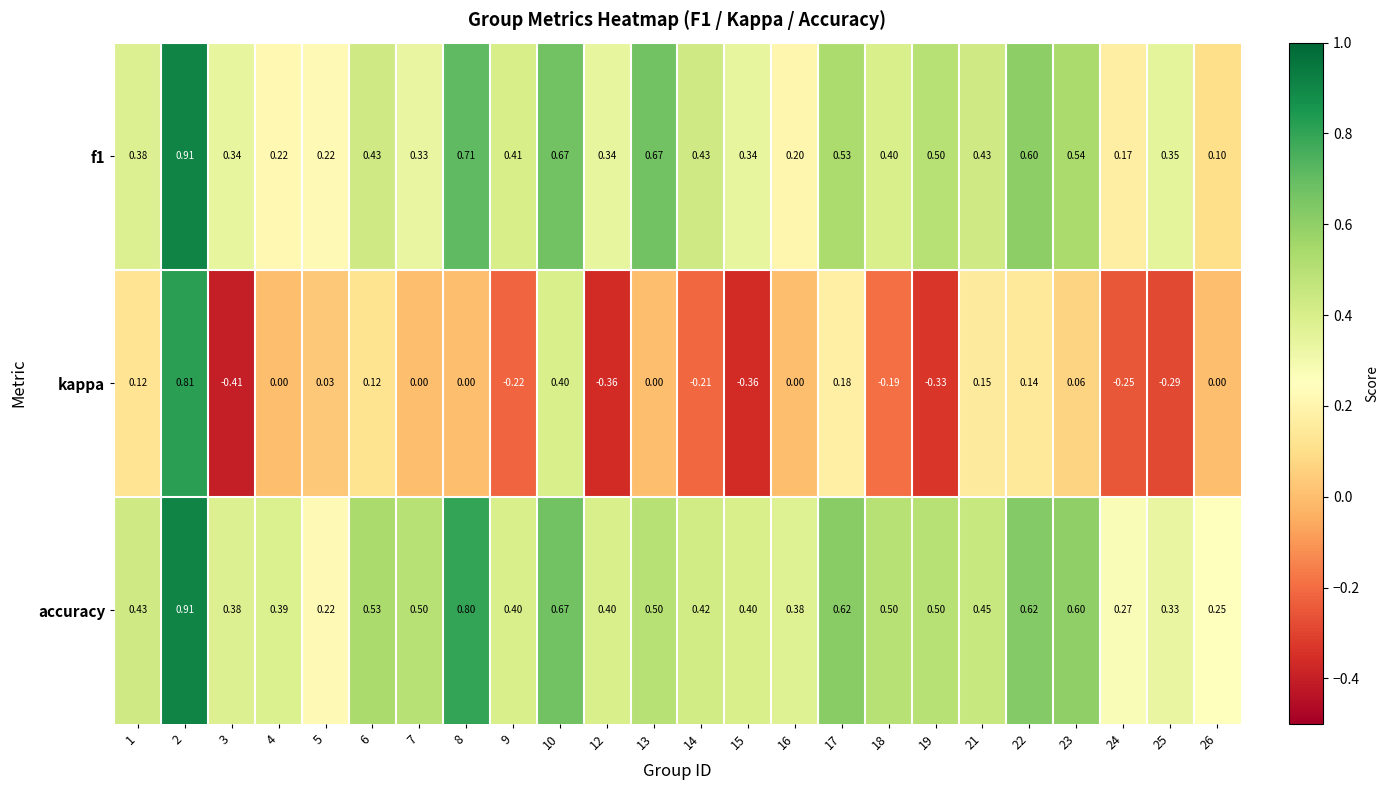

Which series has the largest total across all categories?

accuracy